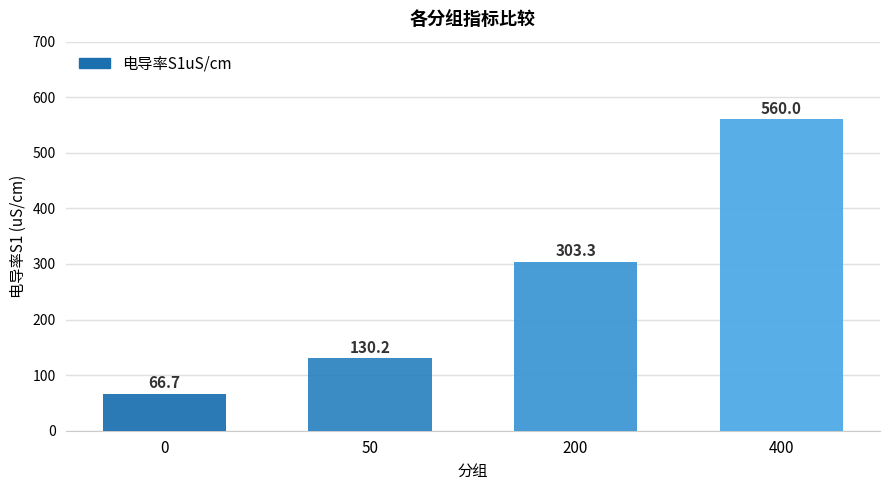

What is the ratio of the value at 50 to the value at 0?

2.0